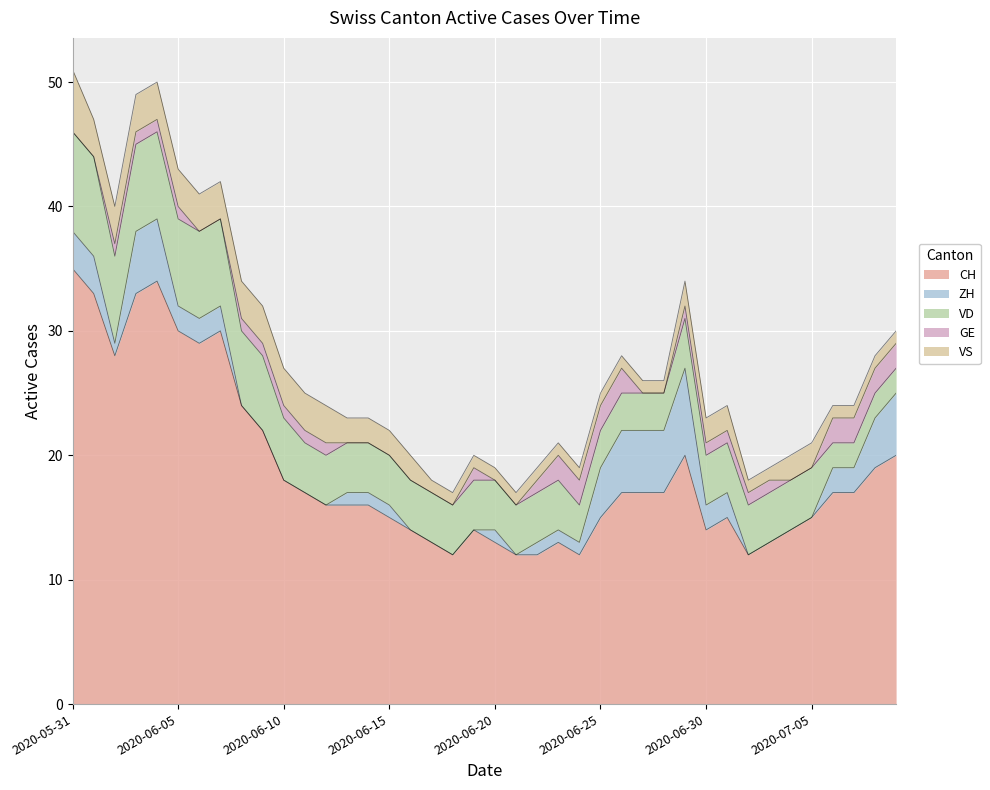

Where does the GE series first go above 1?

2020-06-23